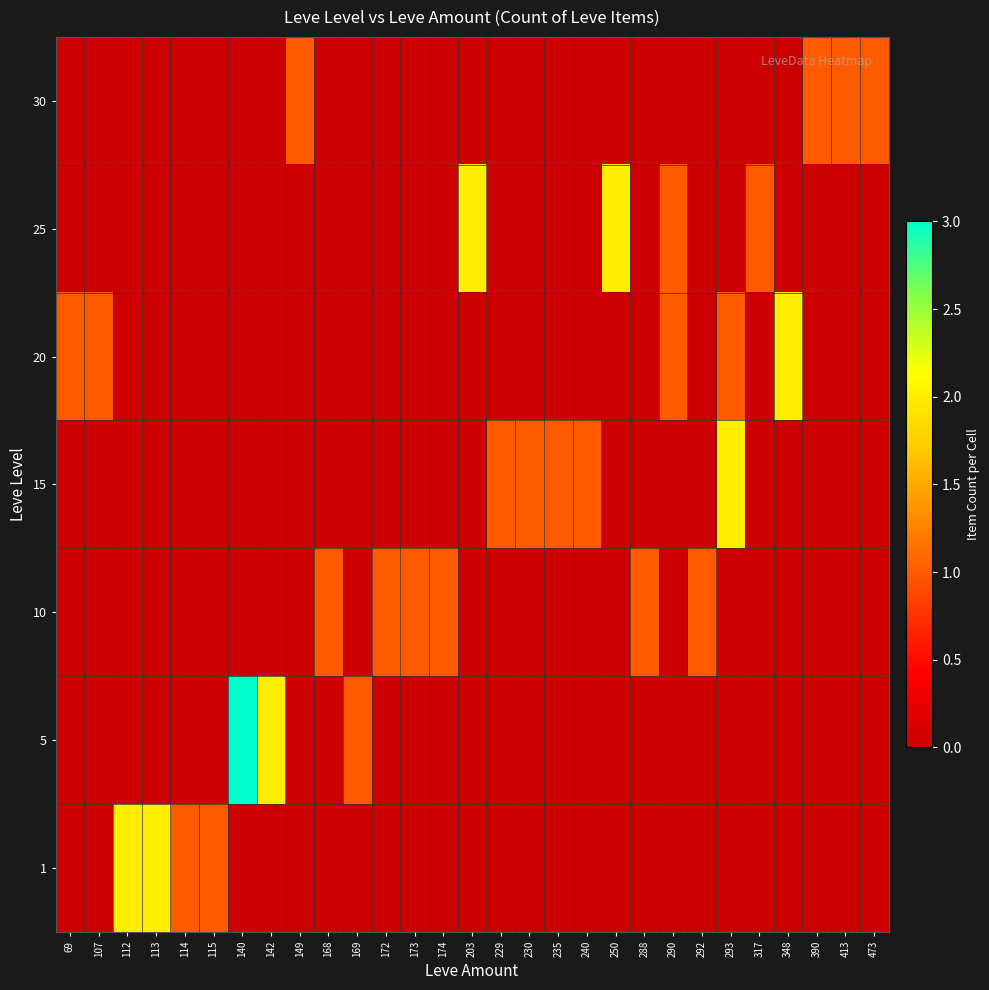

How many data points does each series have?

29